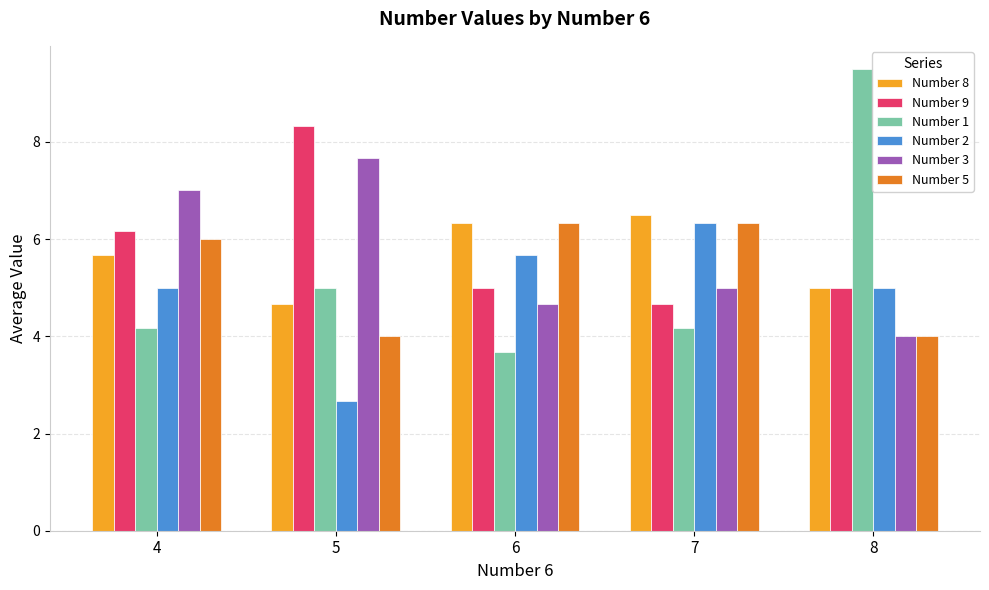

How many categories are shown in the chart?

5